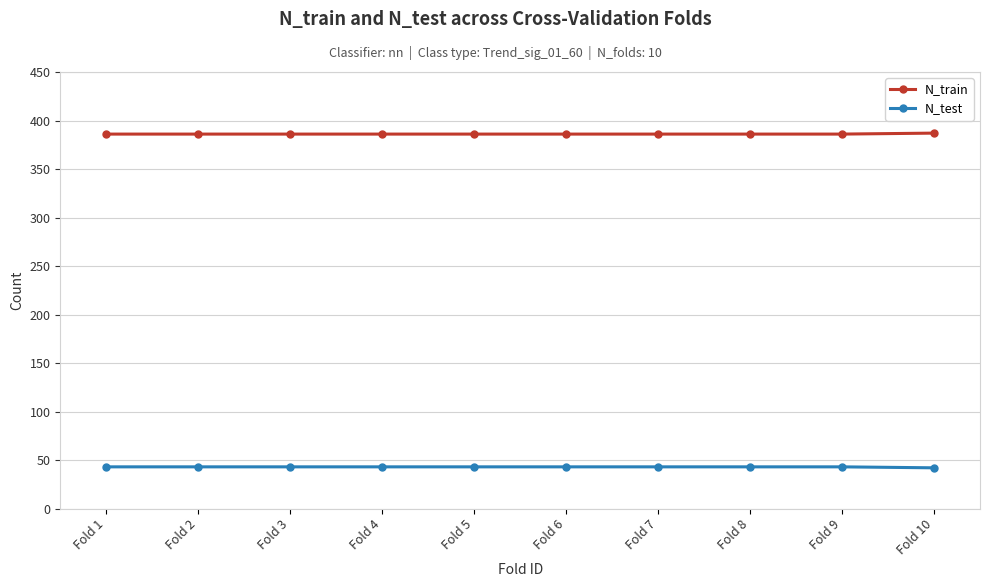

How many N_test values are between 43 and 44?

9